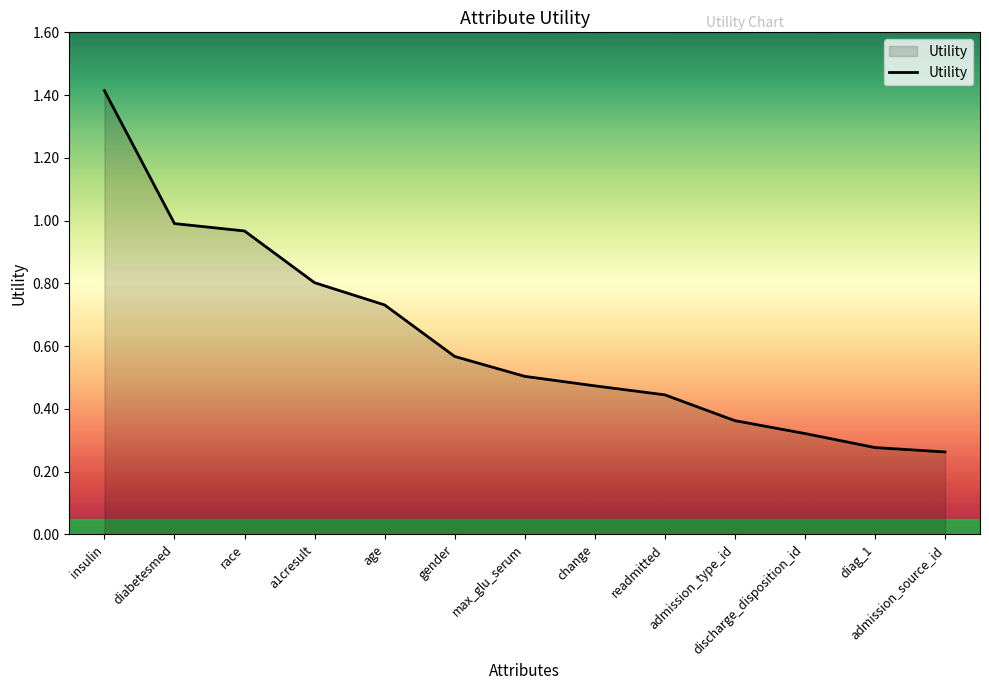

What is the greatest value displayed?

1.4